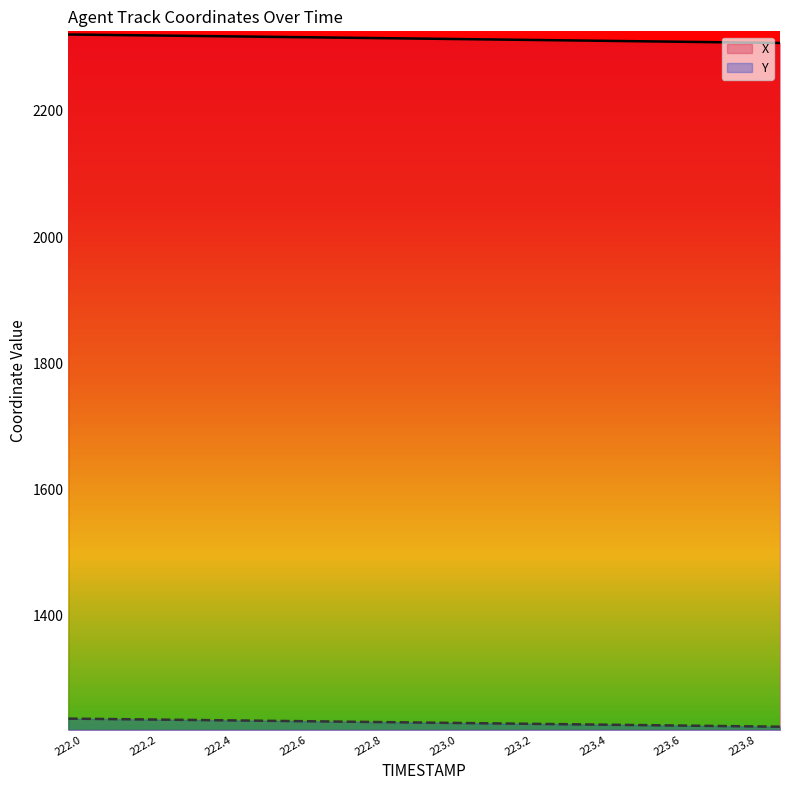

At 223.0, list the series in order from smallest to largest.

Y, X